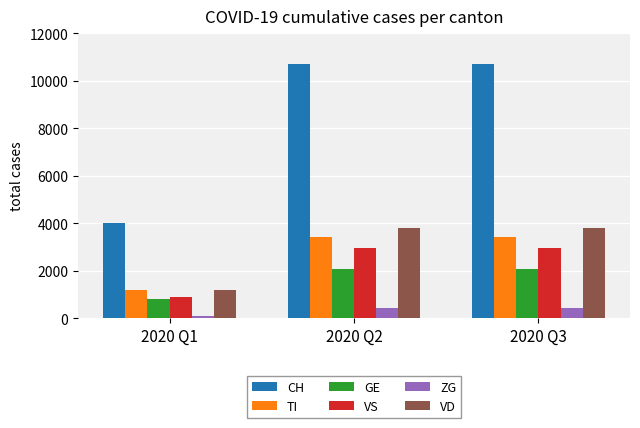

Which category has the lowest value across all series?

2020 Q1